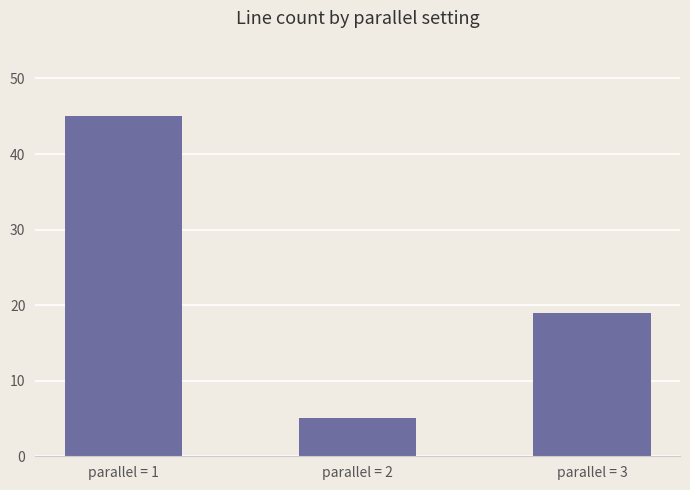

How many data points does each series have?

3